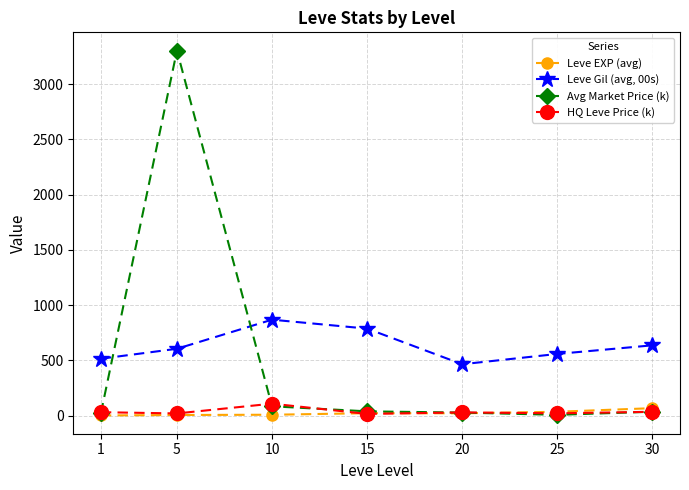

True or false: Leve EXP (avg) and Leve Gil (avg, 00s) cross at least once.

False